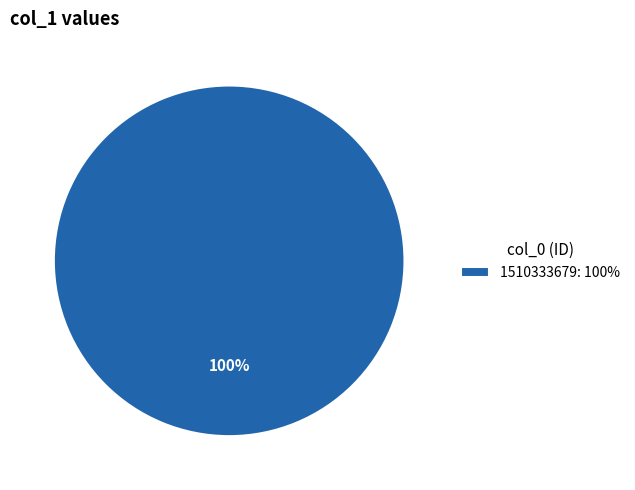

Rank the categories by value from lowest to highest.

1510333679: 100%